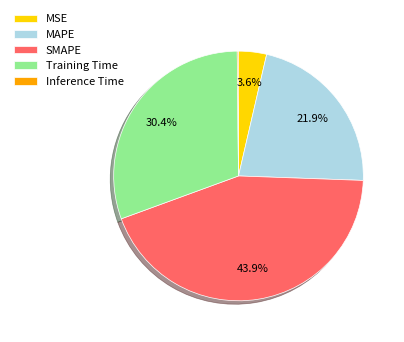

The SMAPE slice represents 44% of the pie. True or false?

True